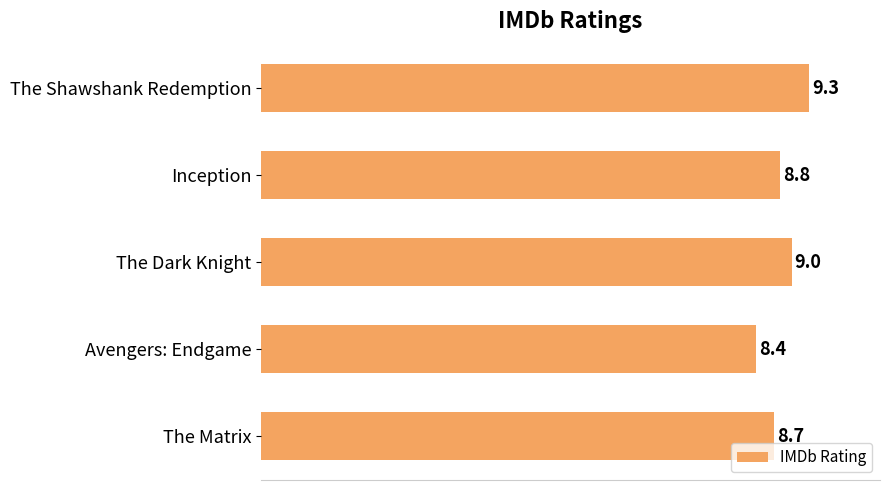

Rank the categories by value from highest to lowest.

The Shawshank Redemption, The Dark Knight, Inception, The Matrix, Avengers: Endgame